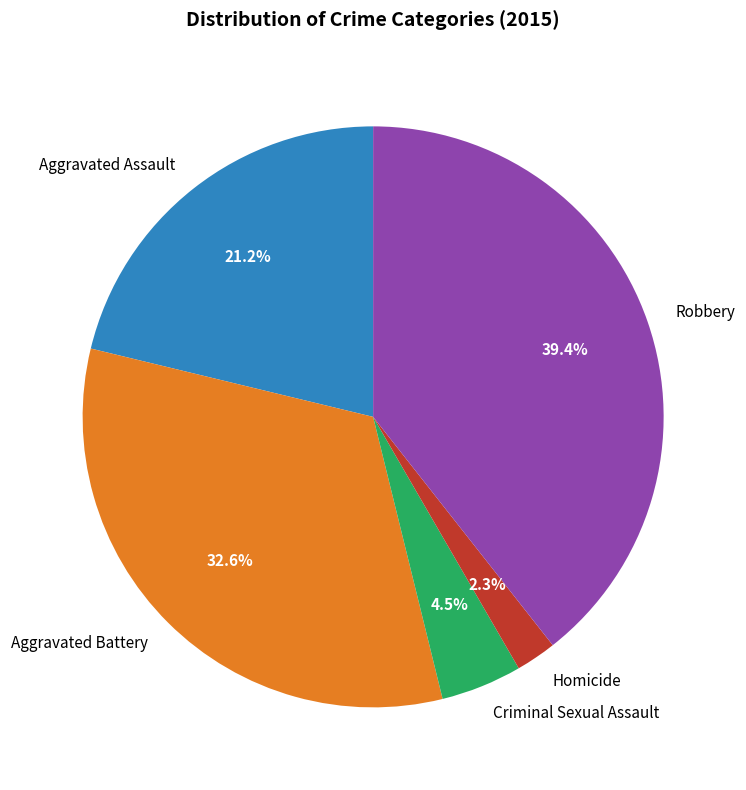

To the nearest percent, what portion does Robbery represent?

39%